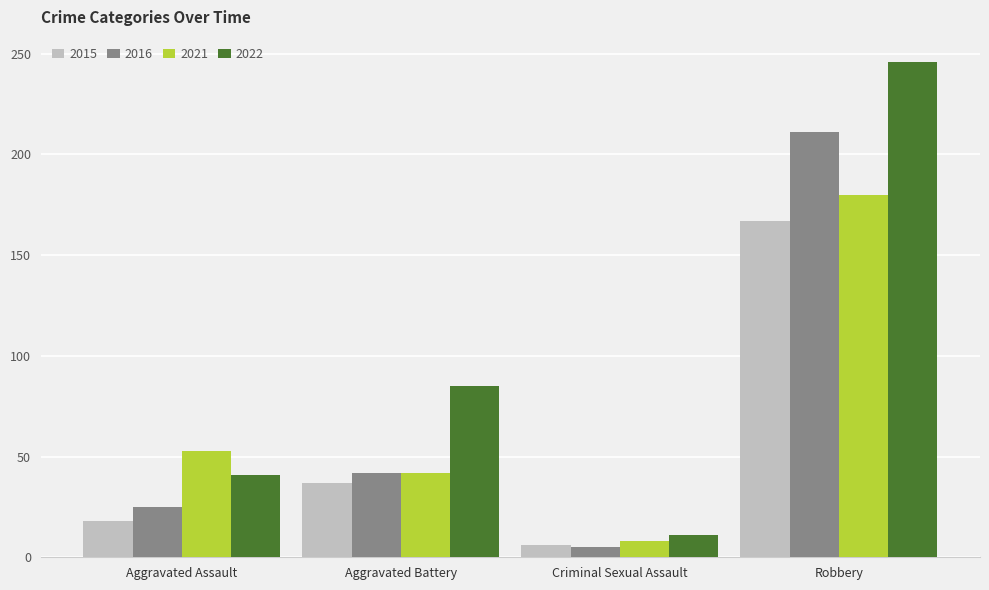

What is the difference between the 2022 values at Robbery and Criminal Sexual Assault?

235